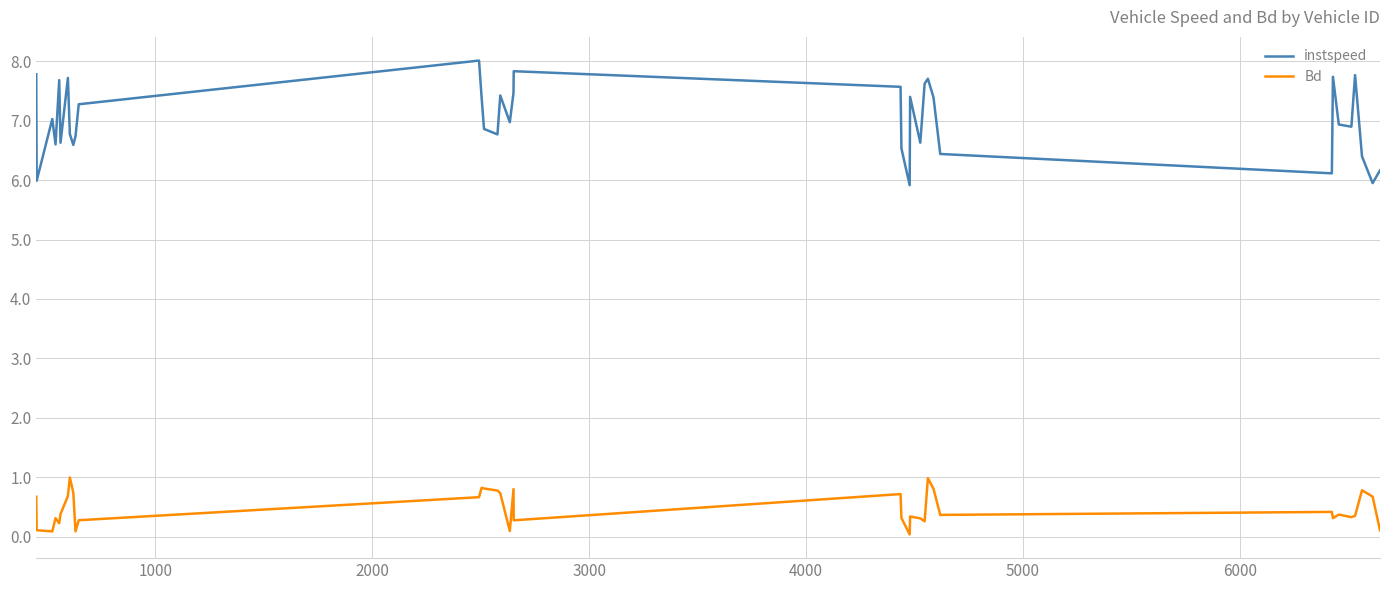

What are all the series names shown in the legend?

instspeed, Bd